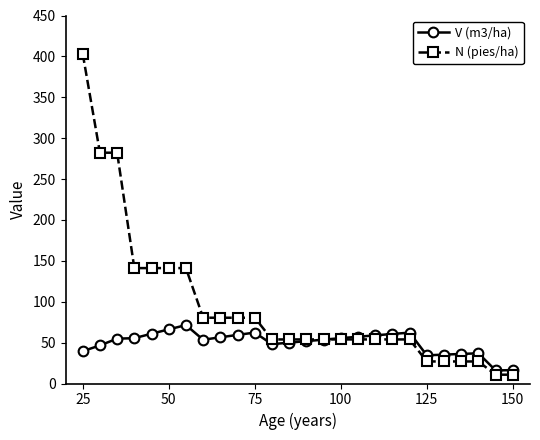

True or false: V (m3/ha) has more than 1 points higher than both neighbors.

True